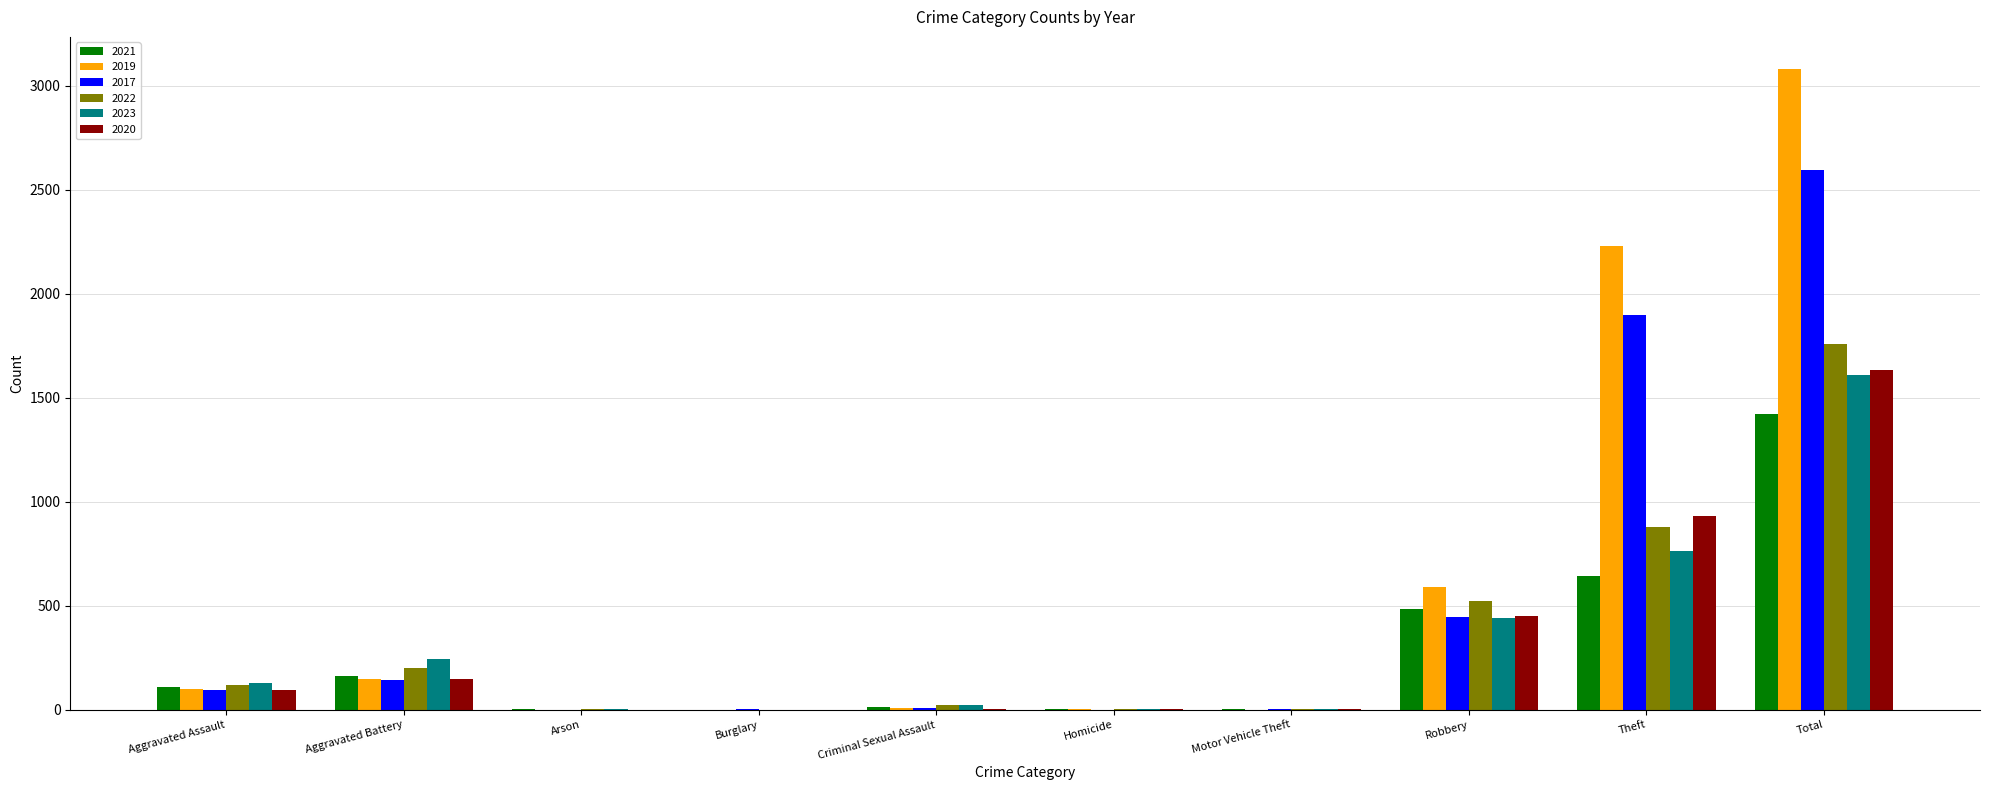

Does the chart contain stacked bars?

No